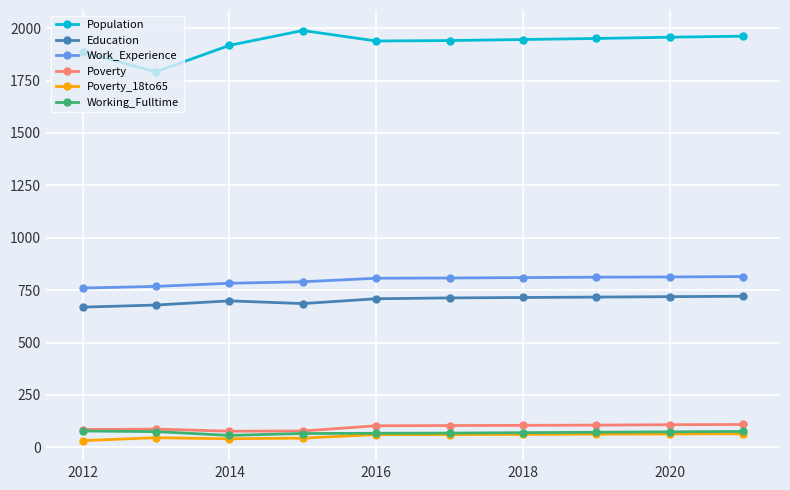

Which series has the largest range (max minus min)?

Population